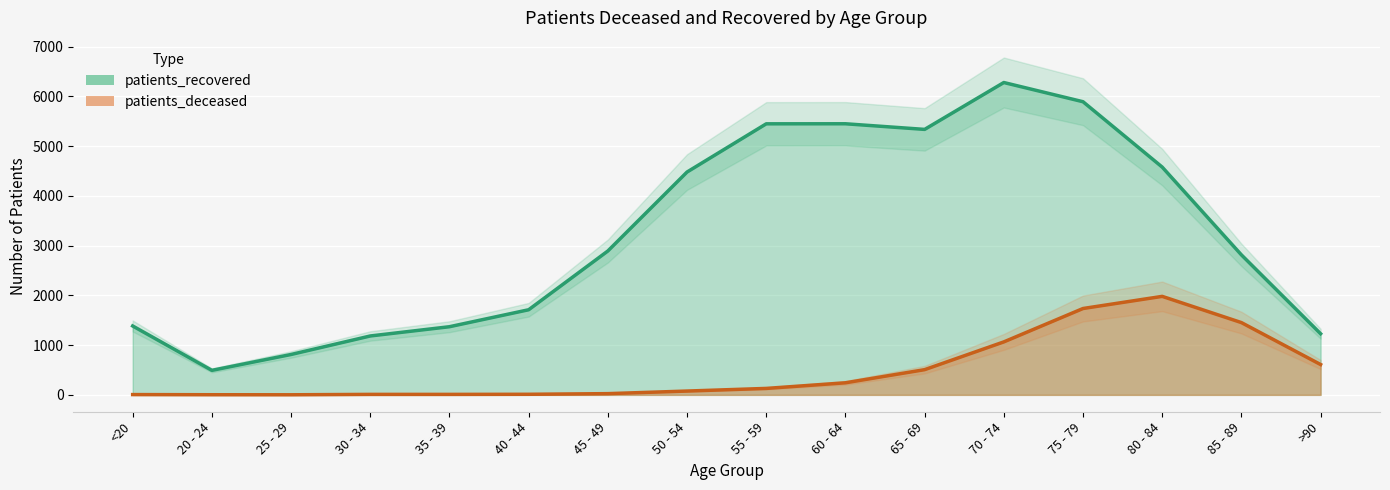

What position from the left is 85 - 89?

15